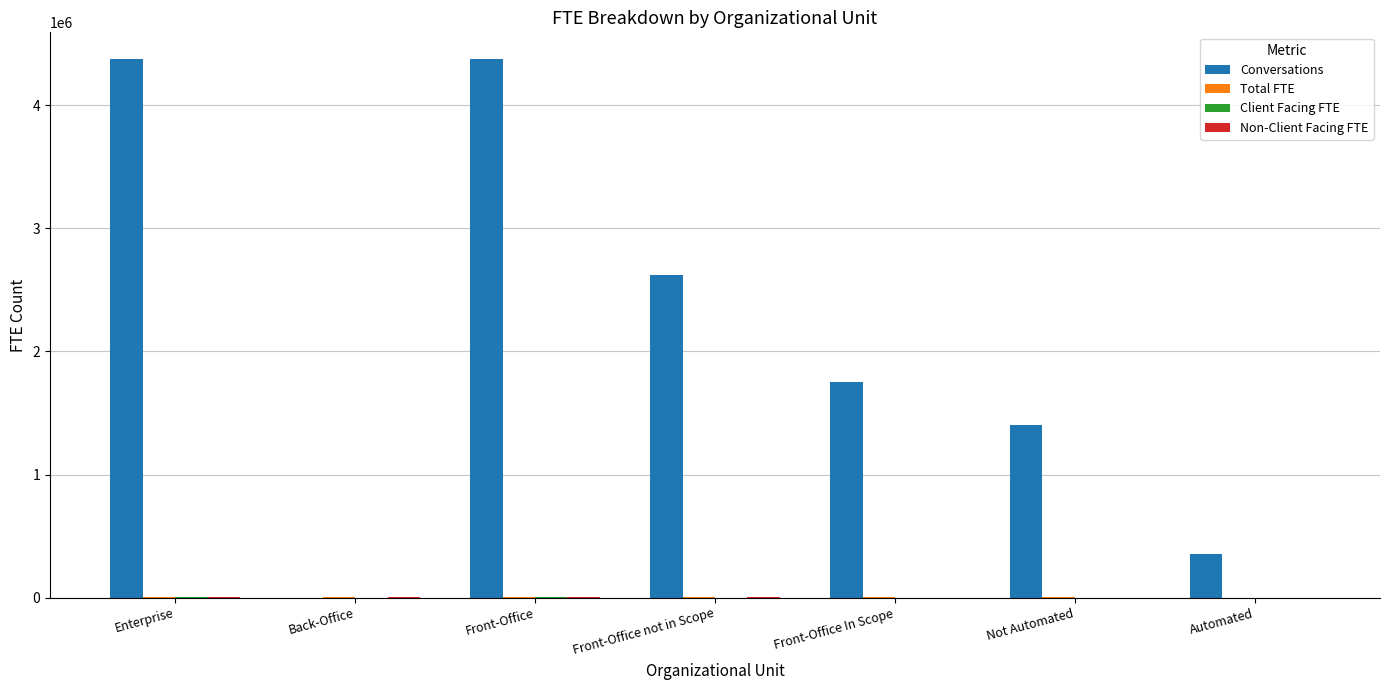

What is the sum of all Conversations values?

14875014.8